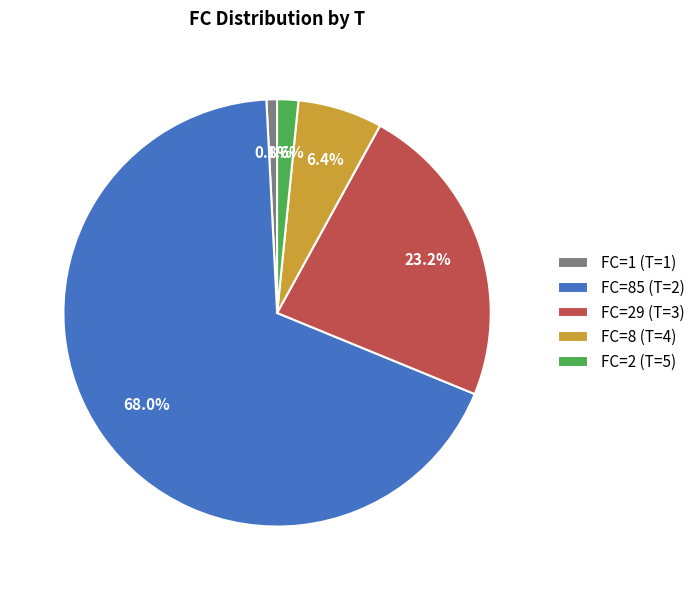

Rank the categories by value from highest to lowest.

FC=85 (T=2), FC=29 (T=3), FC=8 (T=4), FC=2 (T=5), FC=1 (T=1)